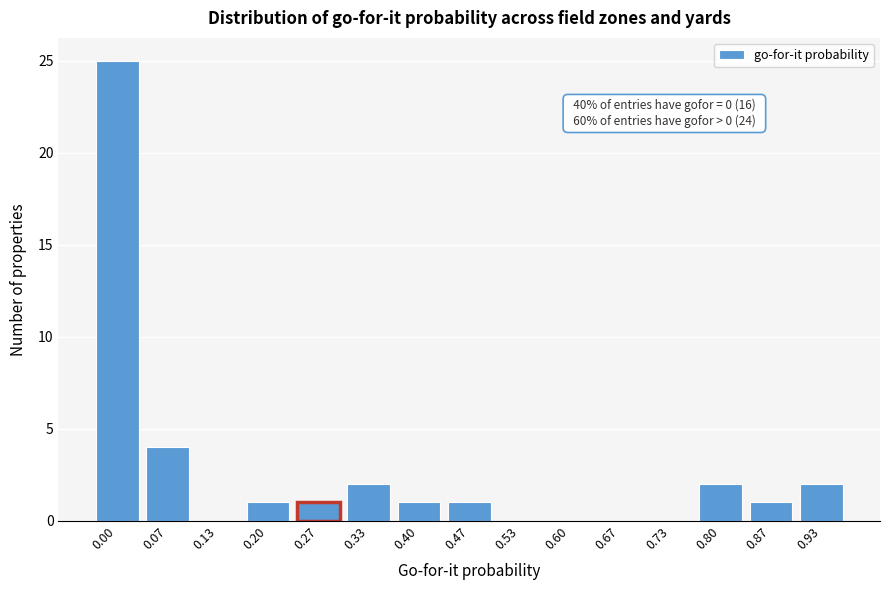

Reading left to right, extract all data points from this chart.

0.00=25	0.07=4	0.13=0	0.20=1	0.27=1	0.33=2	0.40=1	0.47=1	0.53=0	0.60=0	0.67=0	0.73=0	0.80=2	0.87=1	0.93=2